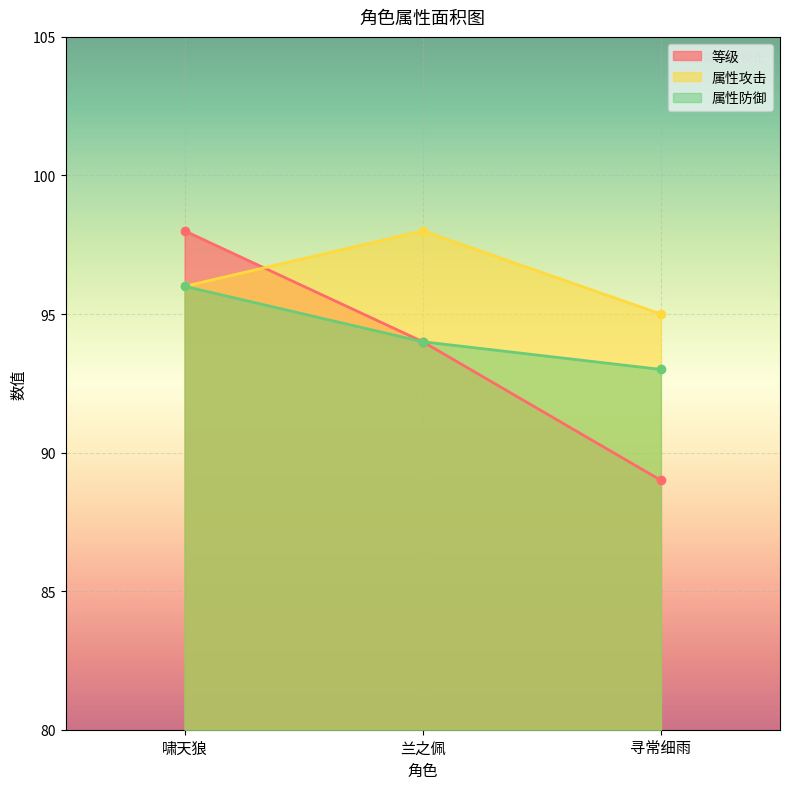

Rank the series by their average value, from highest to lowest.

属性攻击, 属性防御, 等级